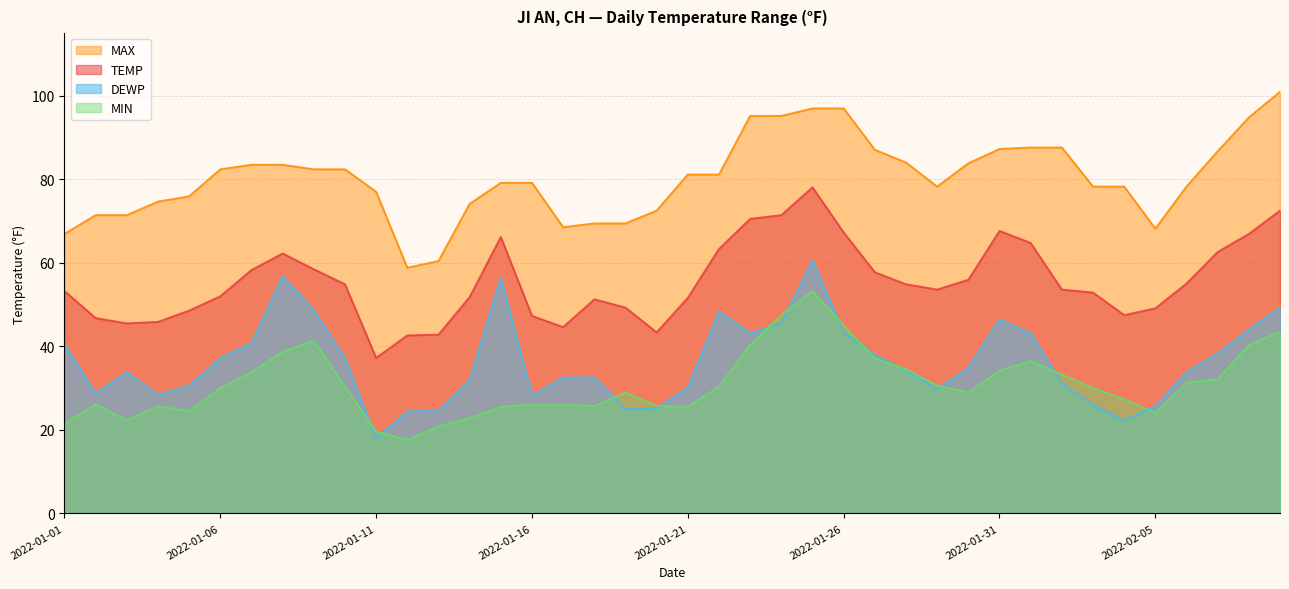

True or false: TEMP has a value of 10.4 at 2022-01-19.

False